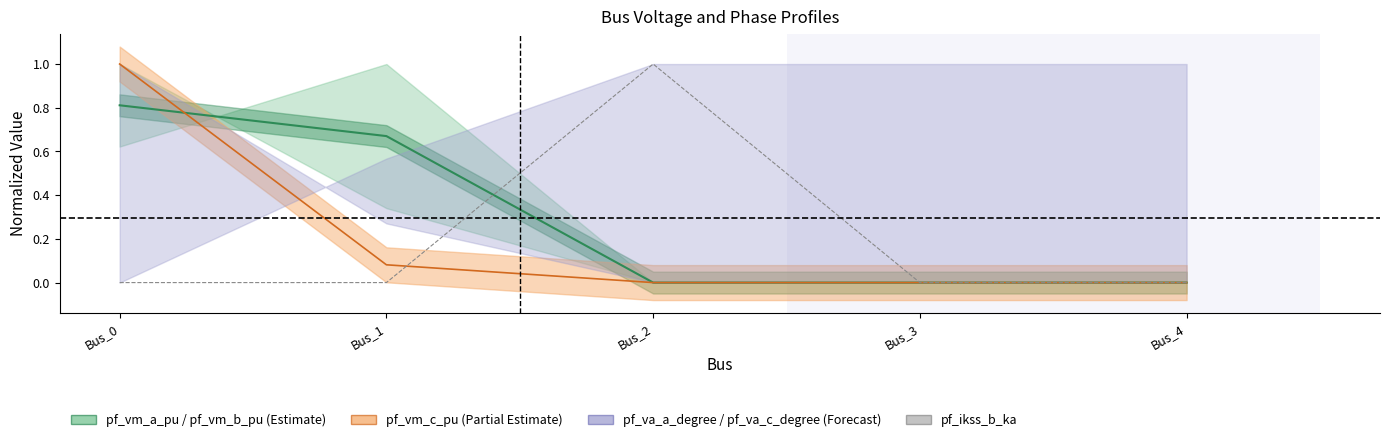

At which category does pf_ikss_b_ka reach its first local peak?

Bus_2